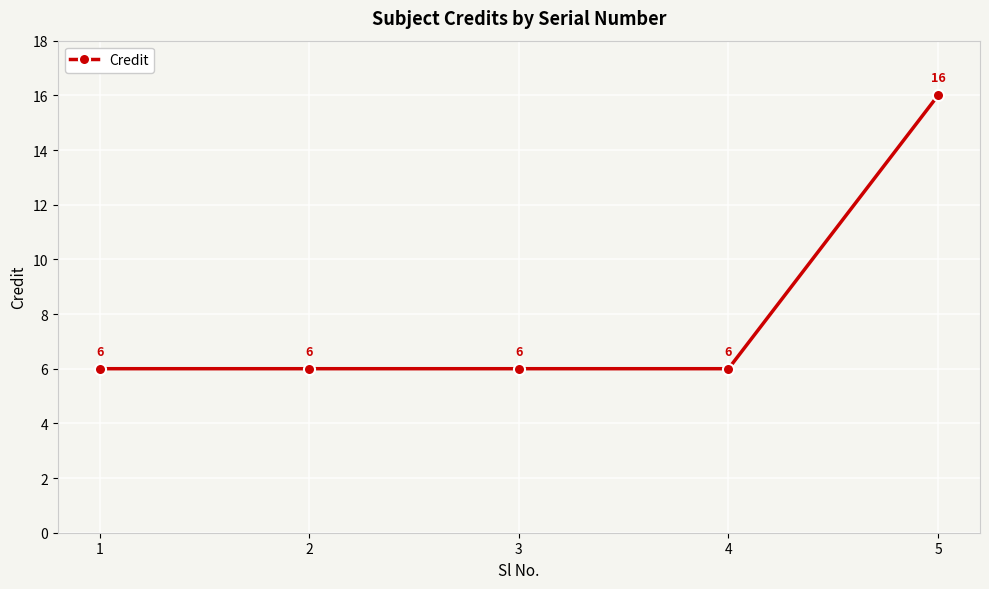

How many values are between 6 and 7?

4